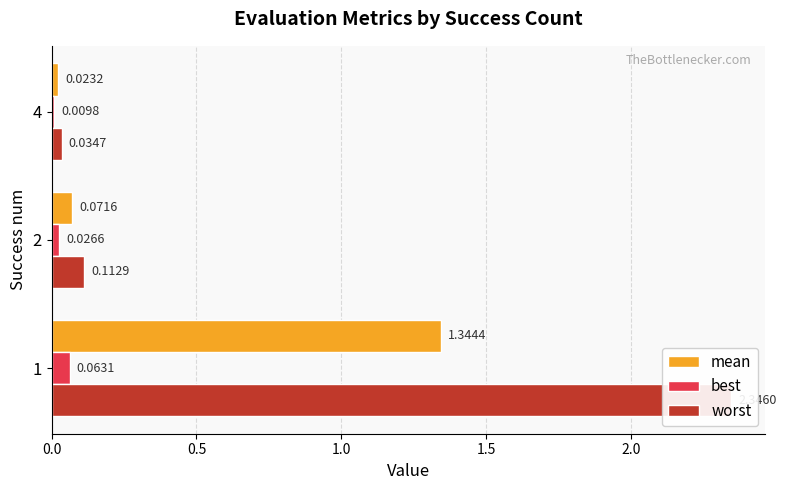

What is the highest value of the best series?

0.1